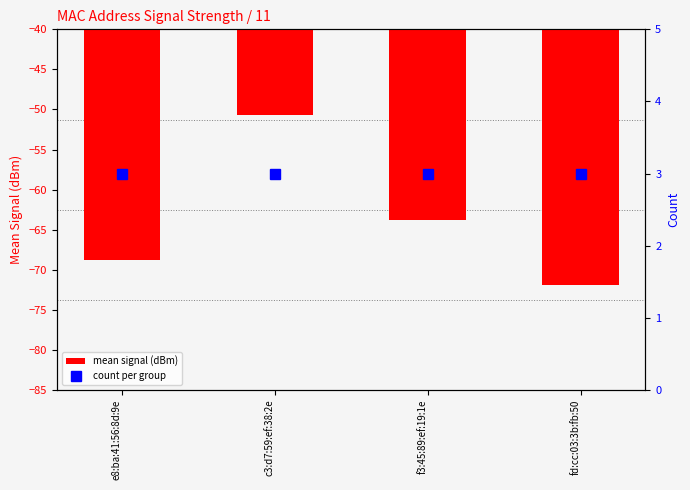

What is the sum of all count per group values?

12.0